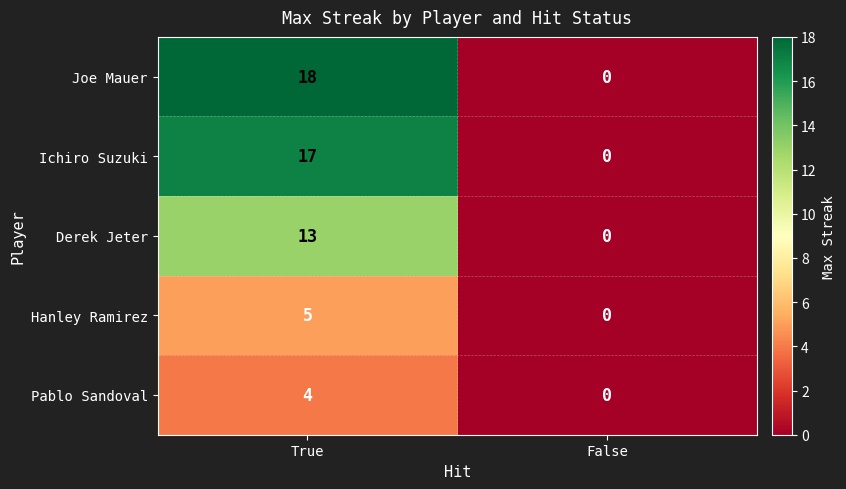

At which label is Ichiro Suzuki closest to 8?

False